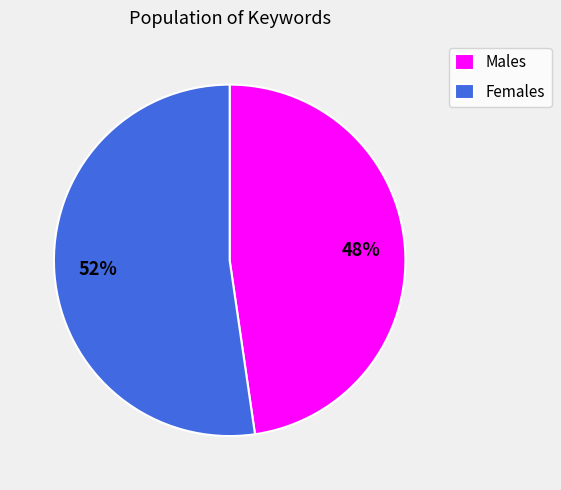

Which has a higher value, Females or Males?

Females